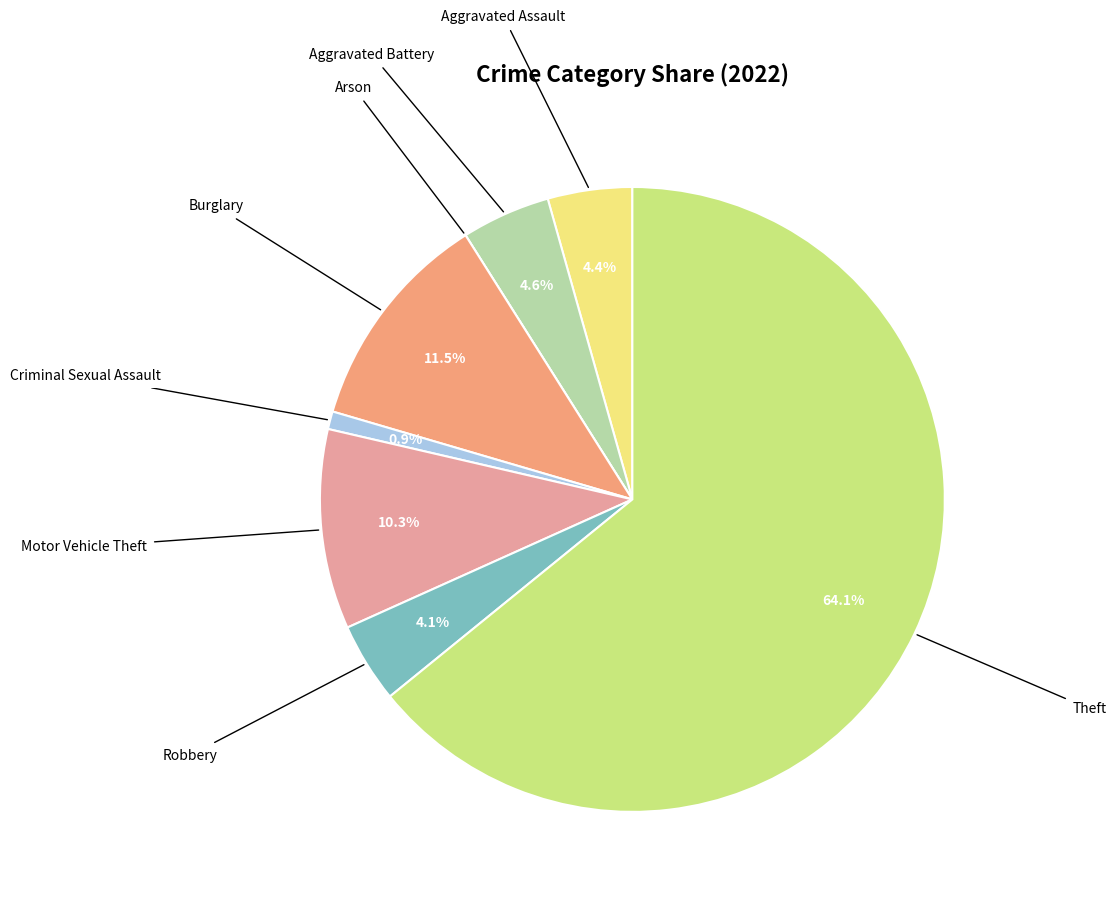

What is the smallest slice in the pie chart?

Arson